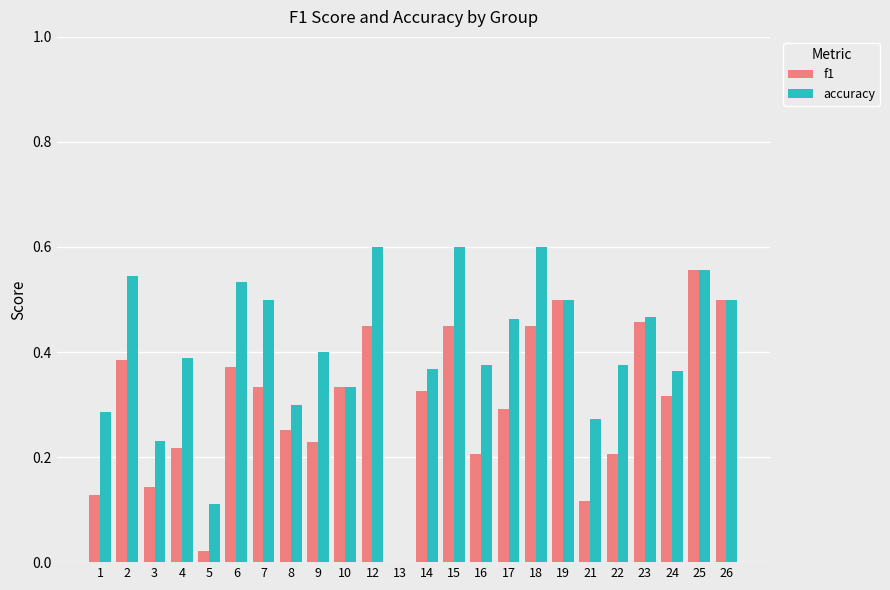

The value of accuracy at 25 is 1.0. True or false?

False